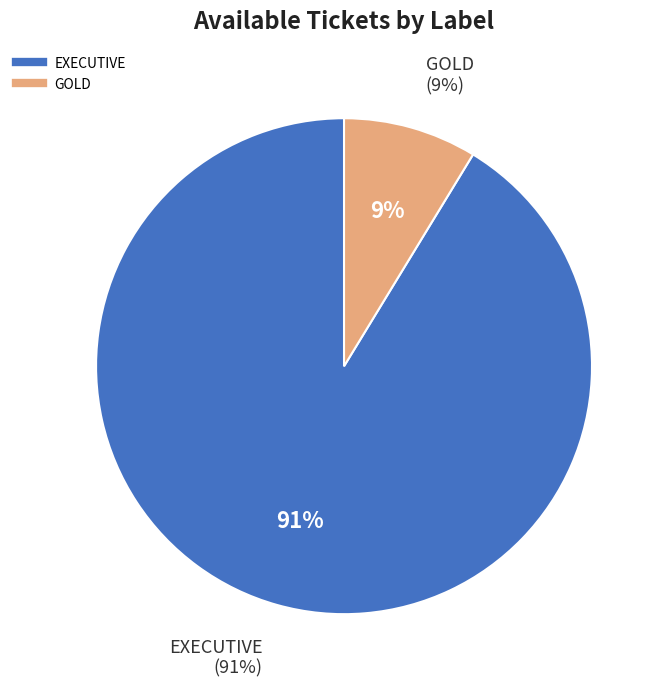

True or false: GOLD accounts for 9% of the total.

True